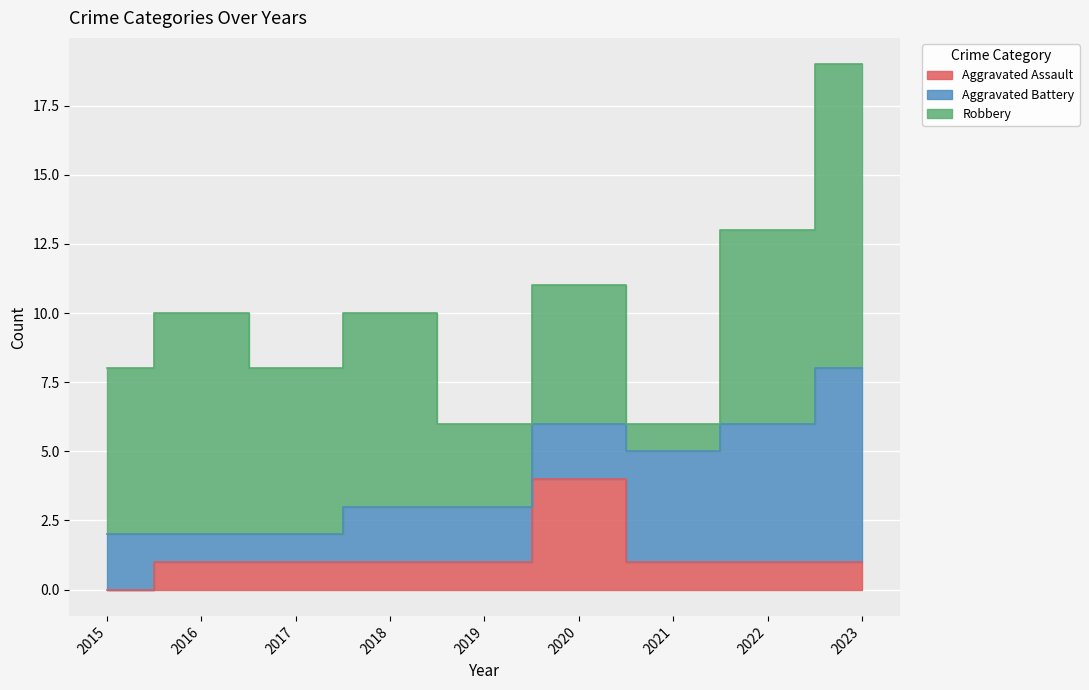

How many Robbery values are between 5 and 7?

5